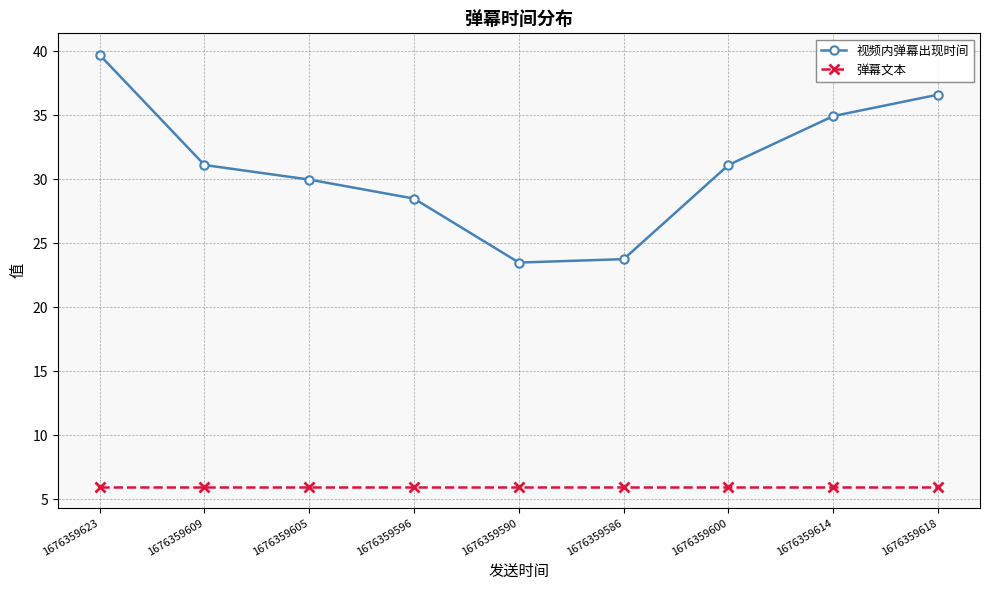

What is the sum of all 弹幕文本 values?

54.0